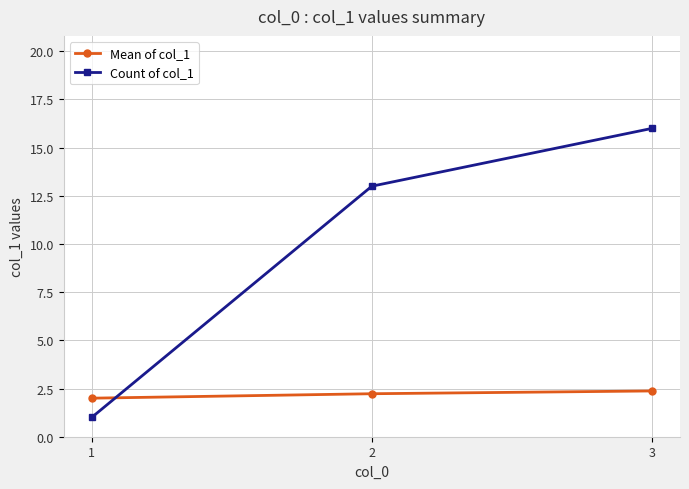

List the labels in order of Count of col_1 value, smallest first.

1, 2, 3